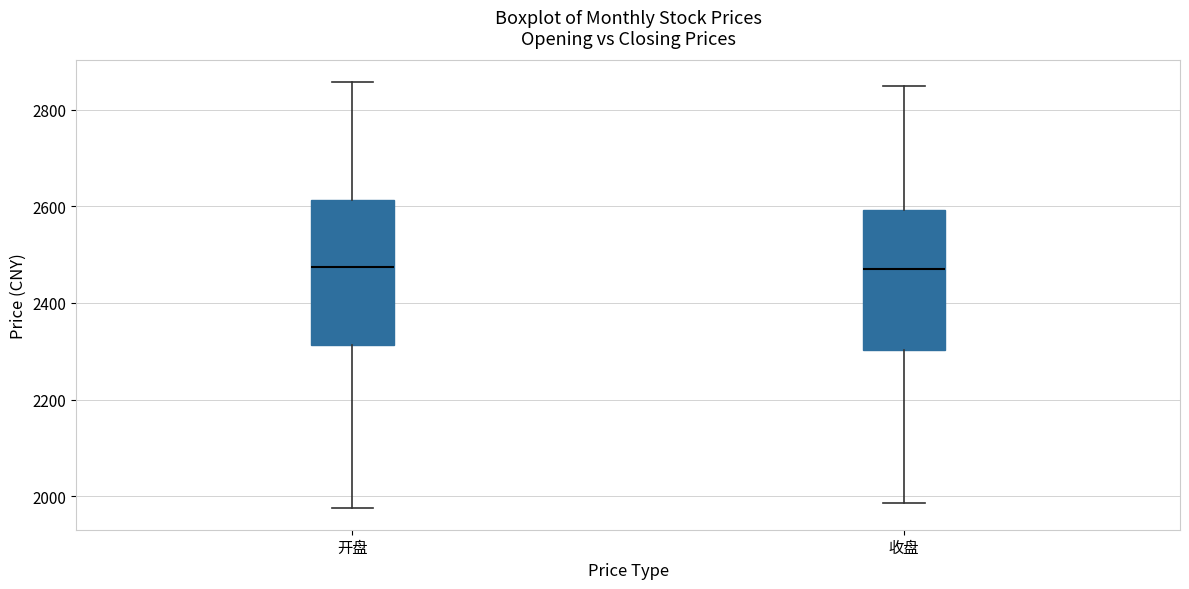

Reading left to right, read every box against the y-axis: the position of its median line, the range the box covers, and the ends of its whiskers. The values are not printed on the chart, so give them approximately, as read against the axis.

开盘: median 2480, box 2320 to 2620, whiskers 1980 to 2860
收盘: median 2480, box 2300 to 2600, whiskers 1980 to 2840